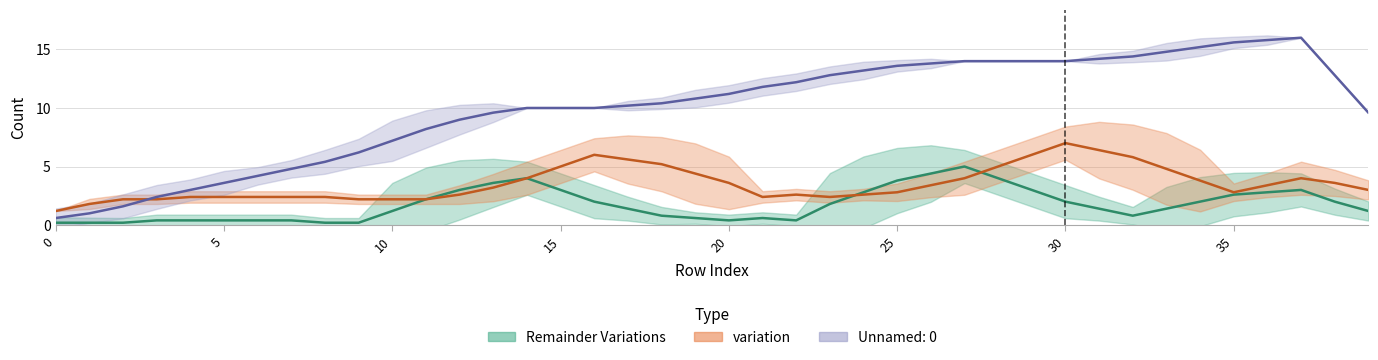

What is the greatest value displayed?

16